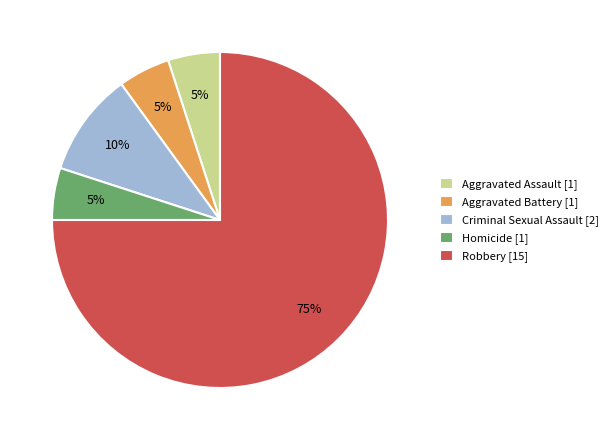

Which category has the biggest portion of the pie?

Robbery